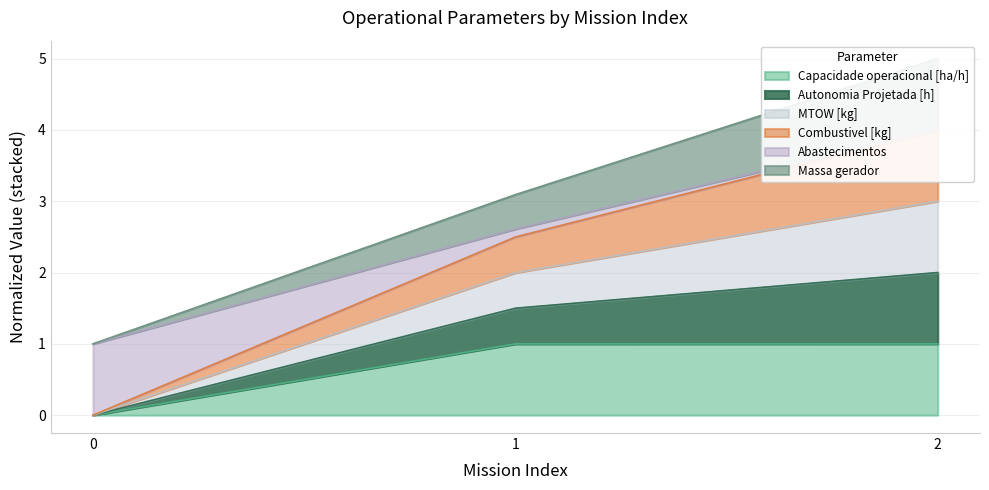

Is it true that Capacidade operacional [ha/h] equals 1.0 at 2?

True